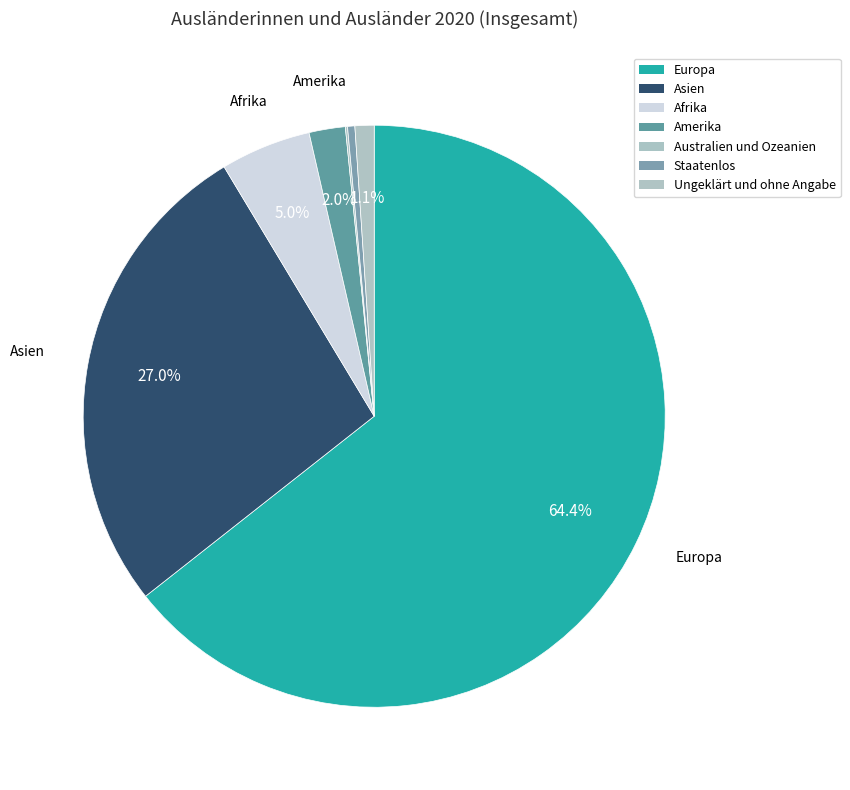

Is the sum of Ungeklärt und ohne Angabe and Asien greater than half?

No